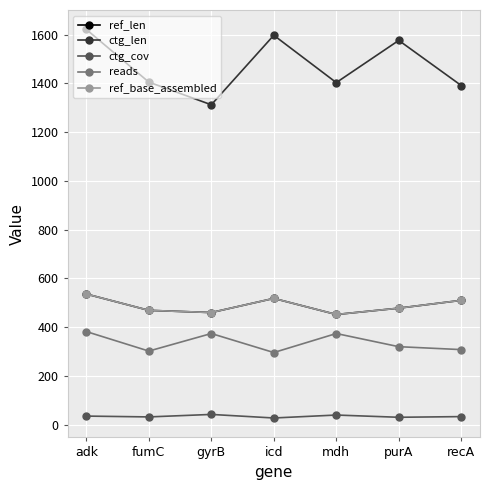

Where is ref_base_assembled nearest to the value 494?

purA